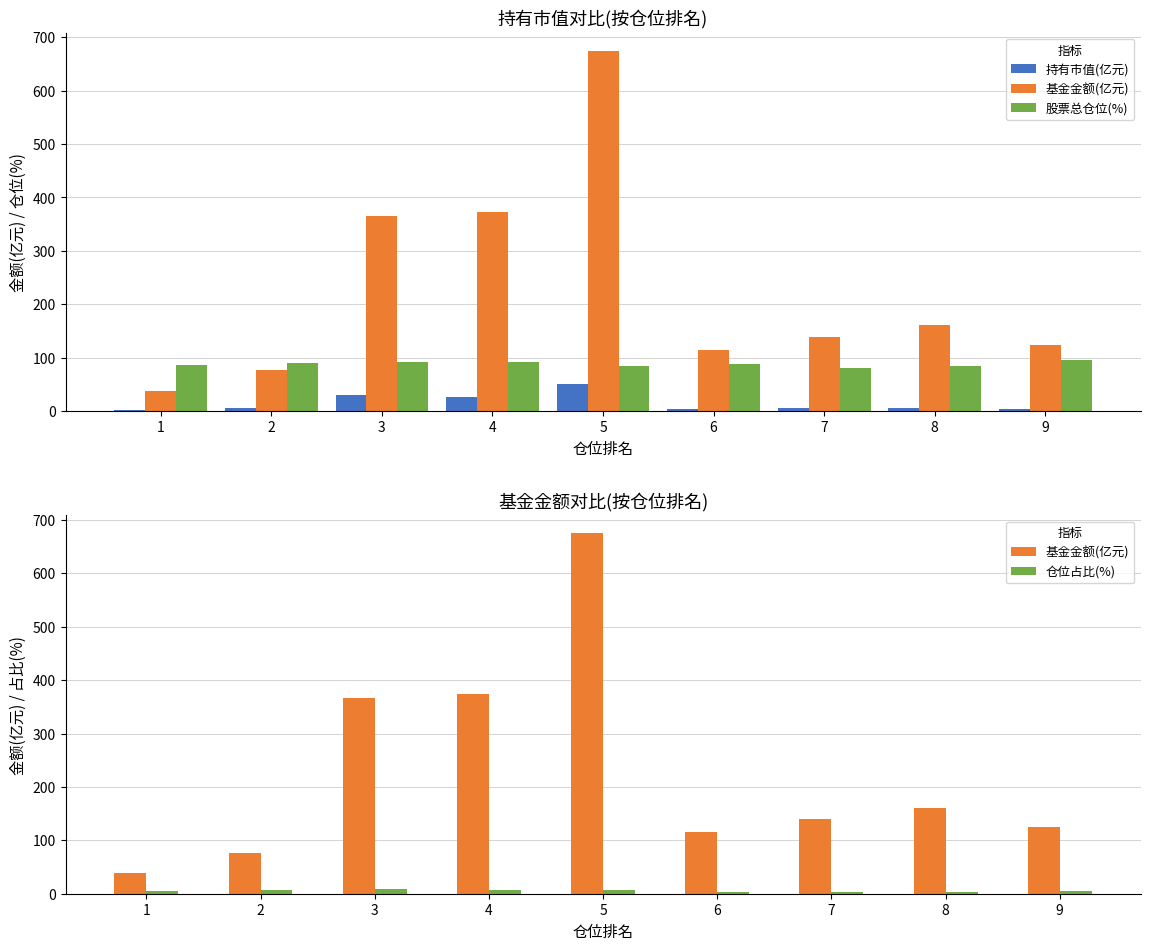

What are all the series names shown in the legend?

持有市值(亿元), 基金金额(亿元), 股票总仓位(%), 仓位占比(%)